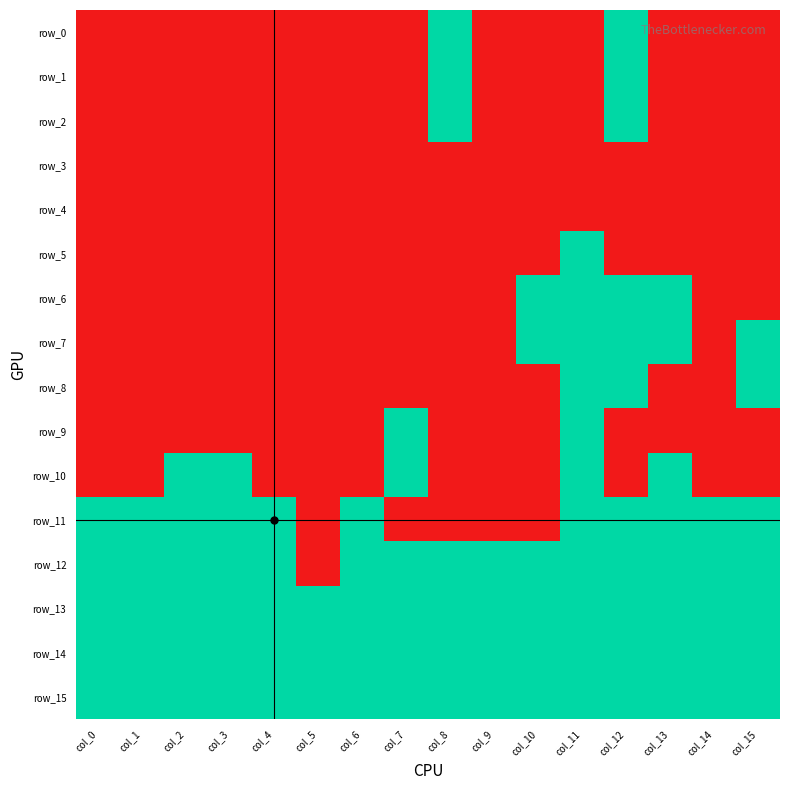

Where is row_4 nearest to the value 0?

col_0